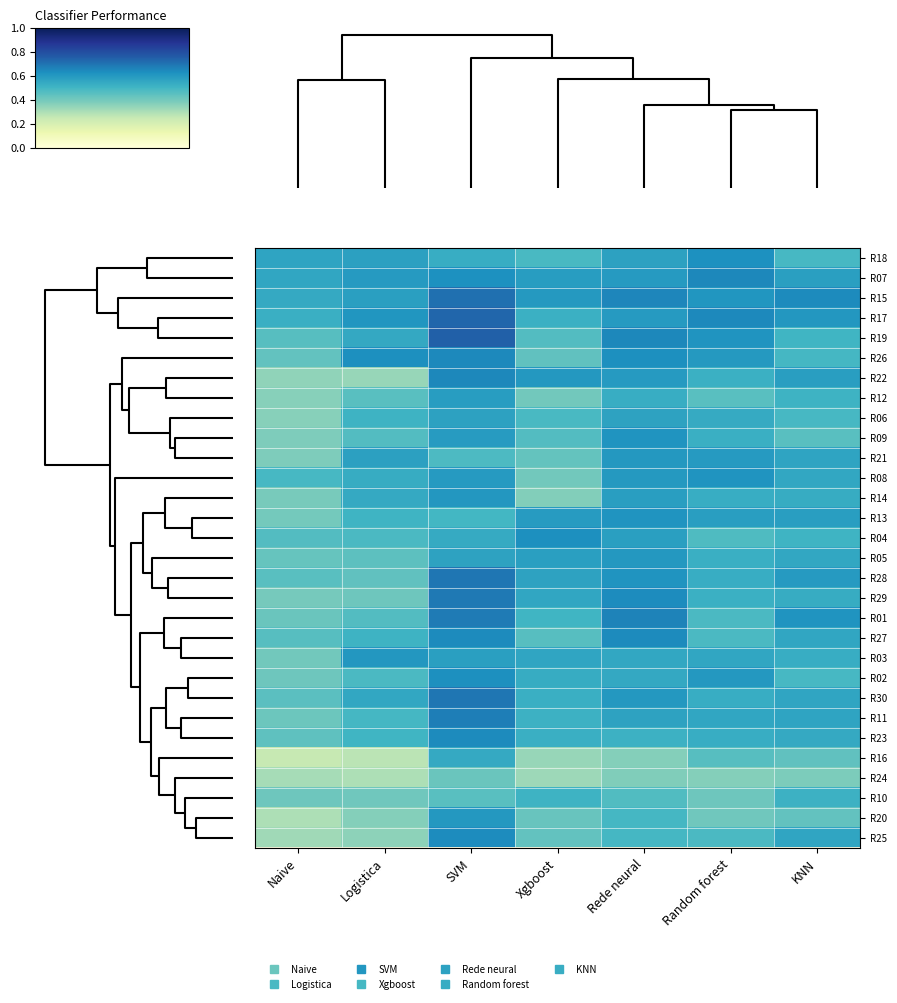

Count the number of data series in this chart.

30